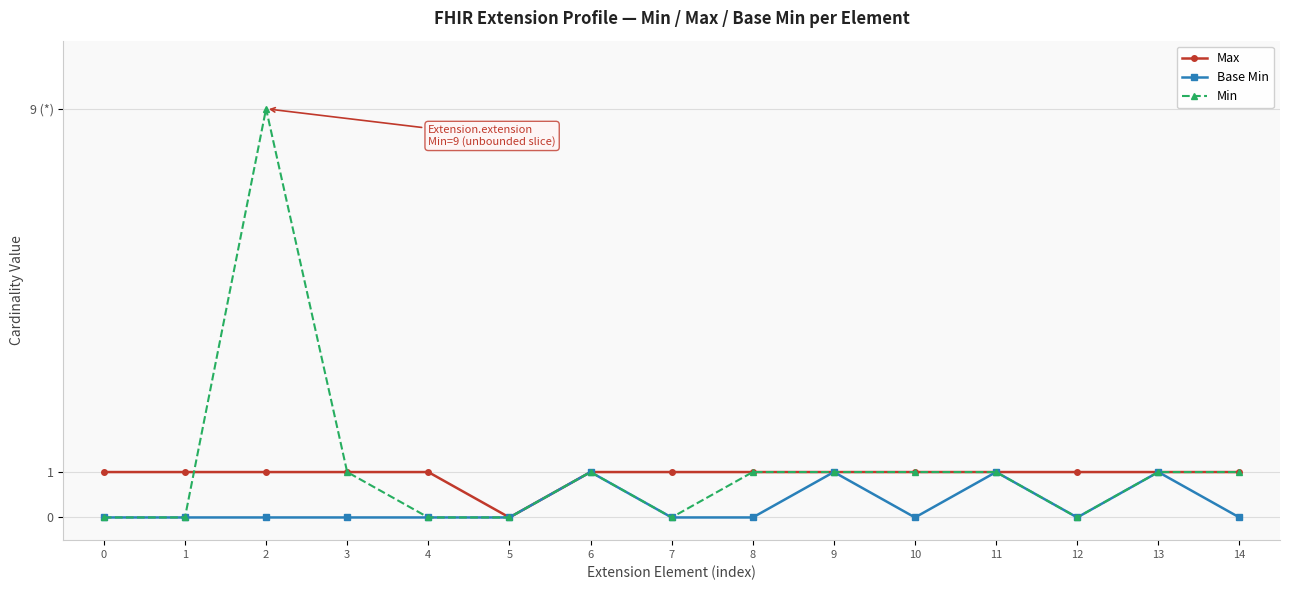

Does the chart have visible grid lines?

Yes